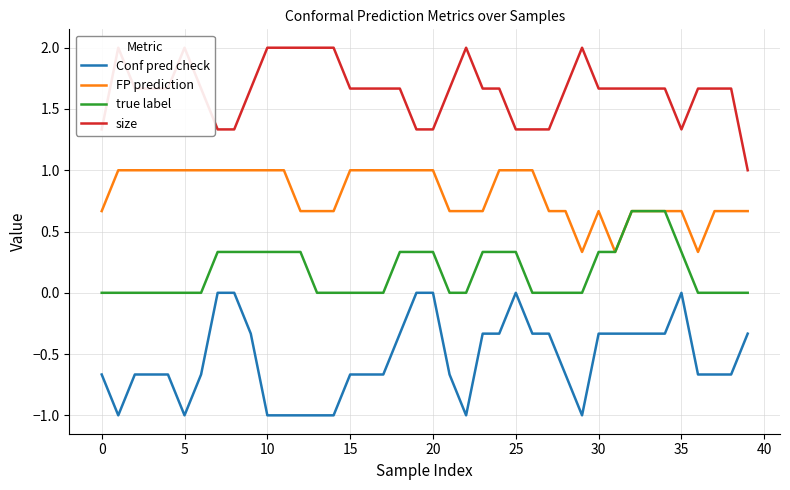

Which series changed the most between 27 and 31?

FP prediction